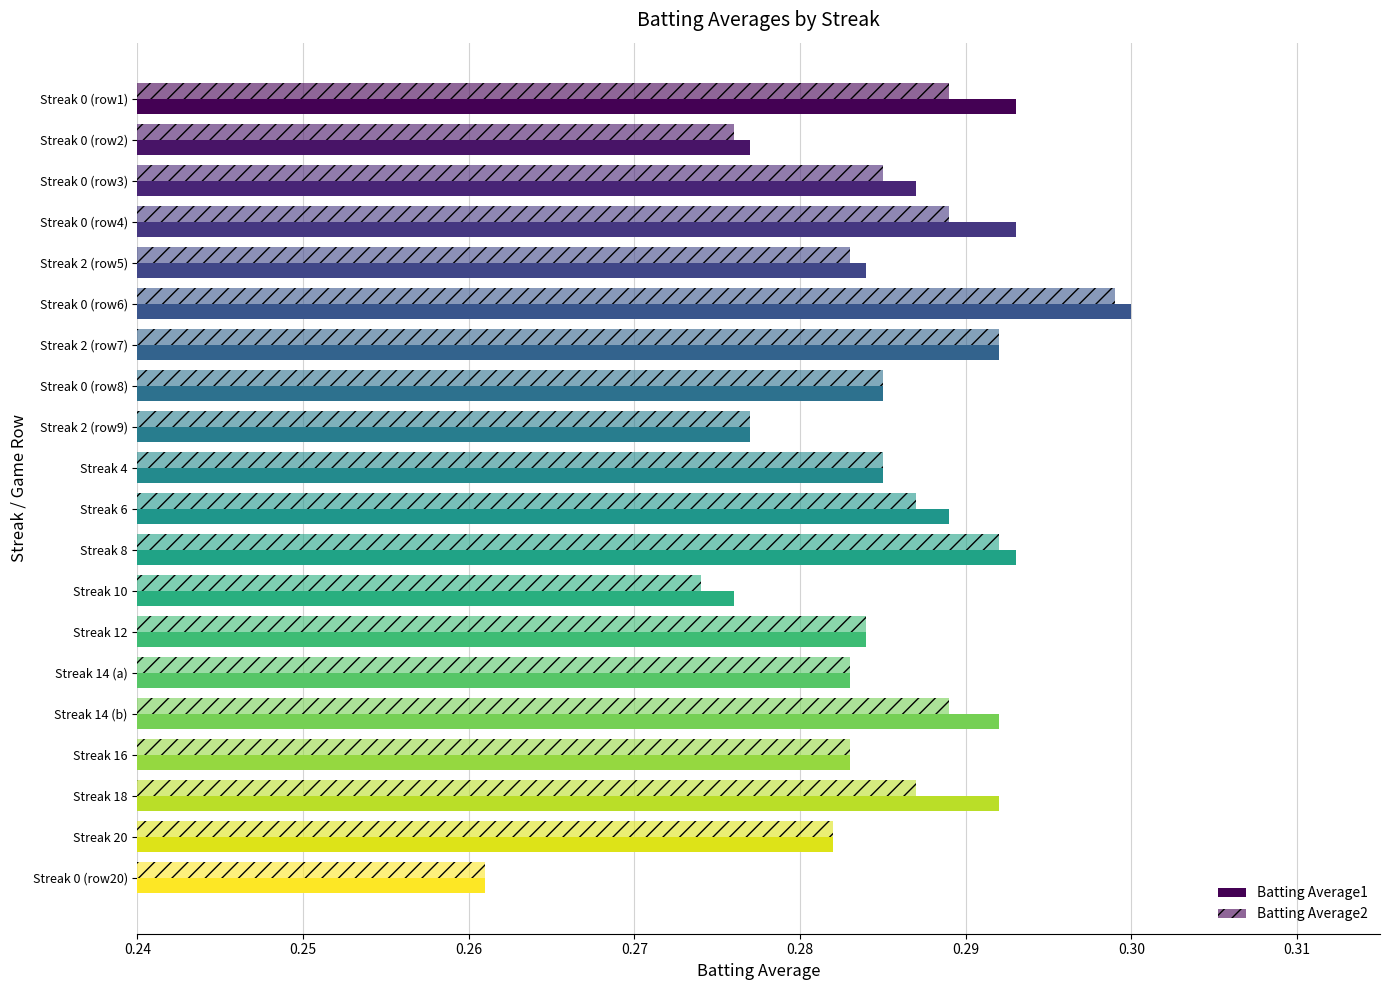

Count the number of categories in the chart.

20